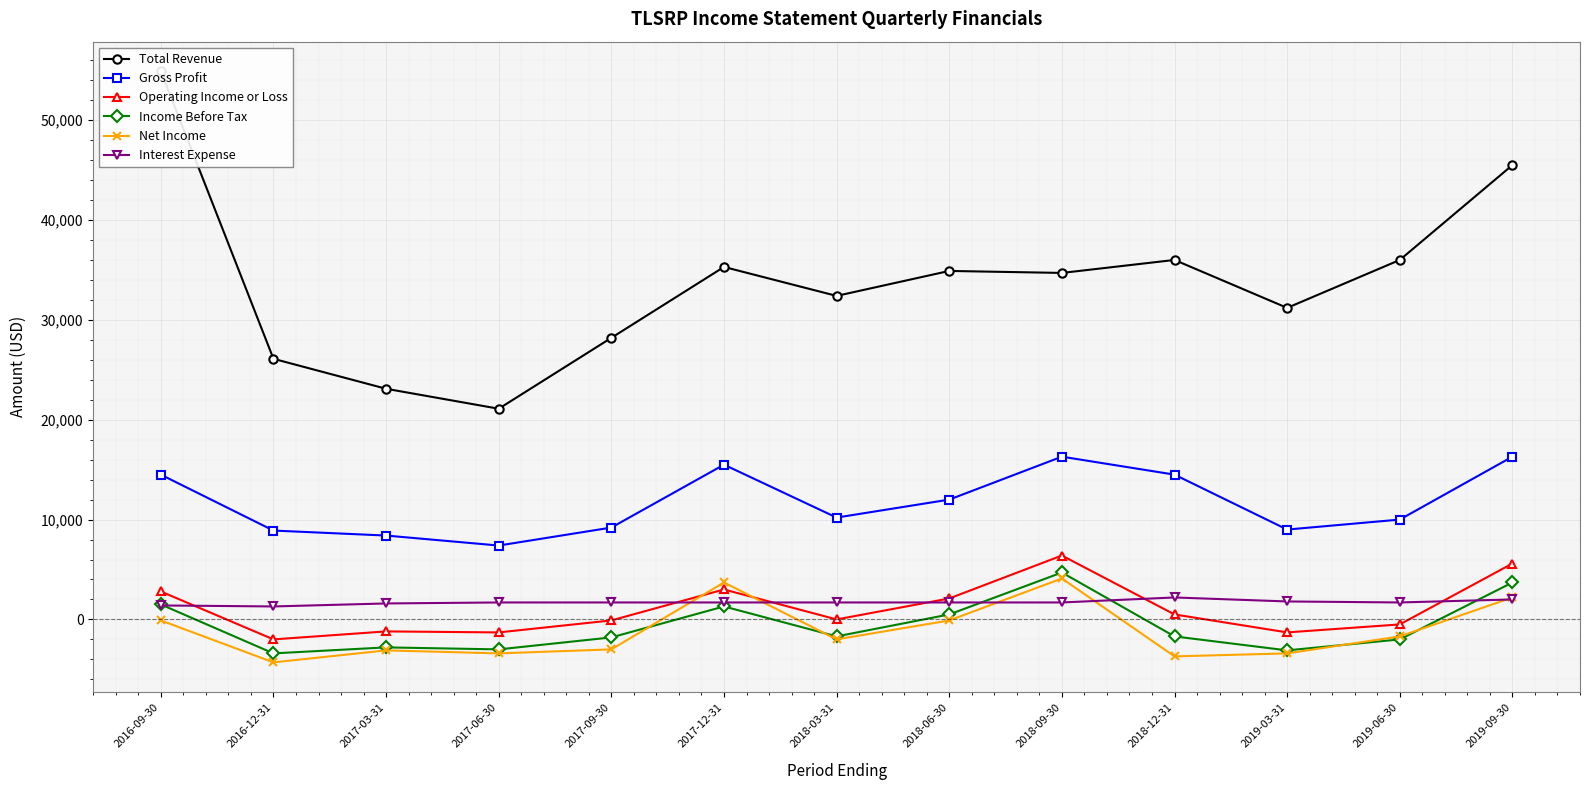

What is the total value across all series at 2016-09-30?

75000